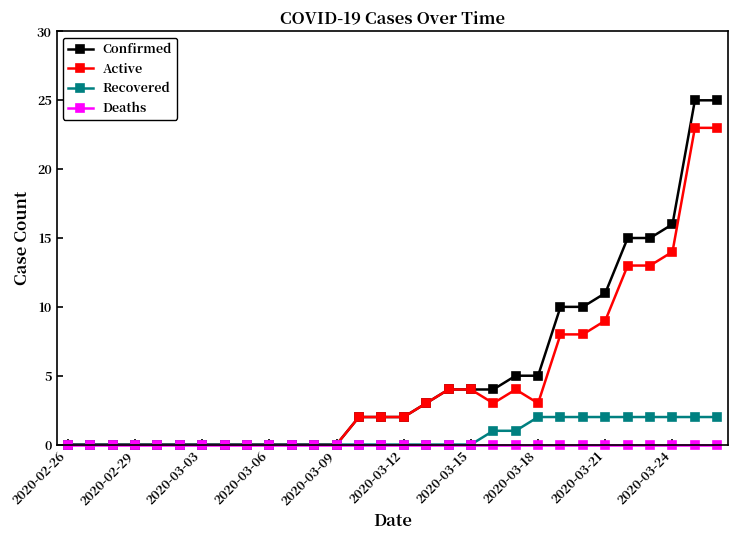

What is the greatest value displayed?

25